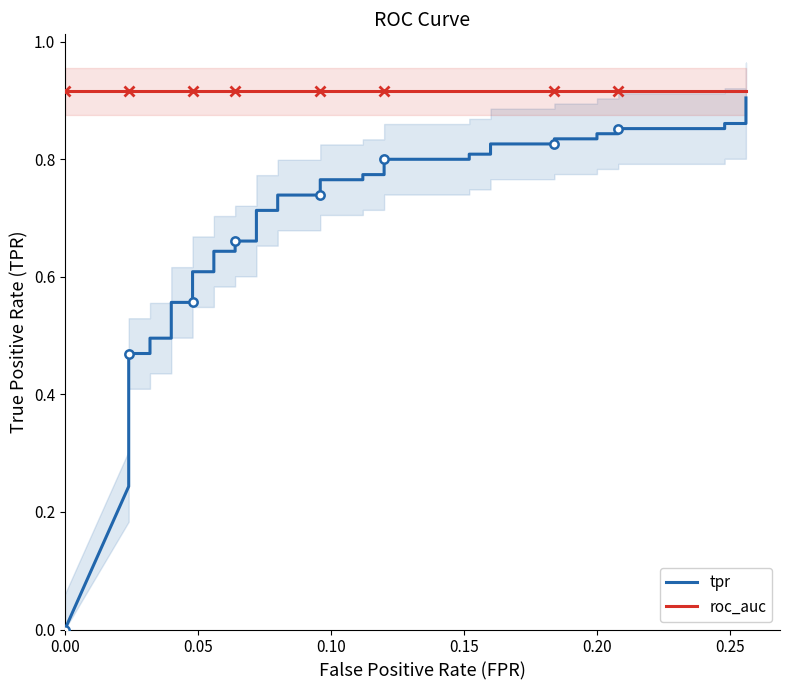

Rank the series by their maximum value, from highest to lowest.

roc_auc, tpr